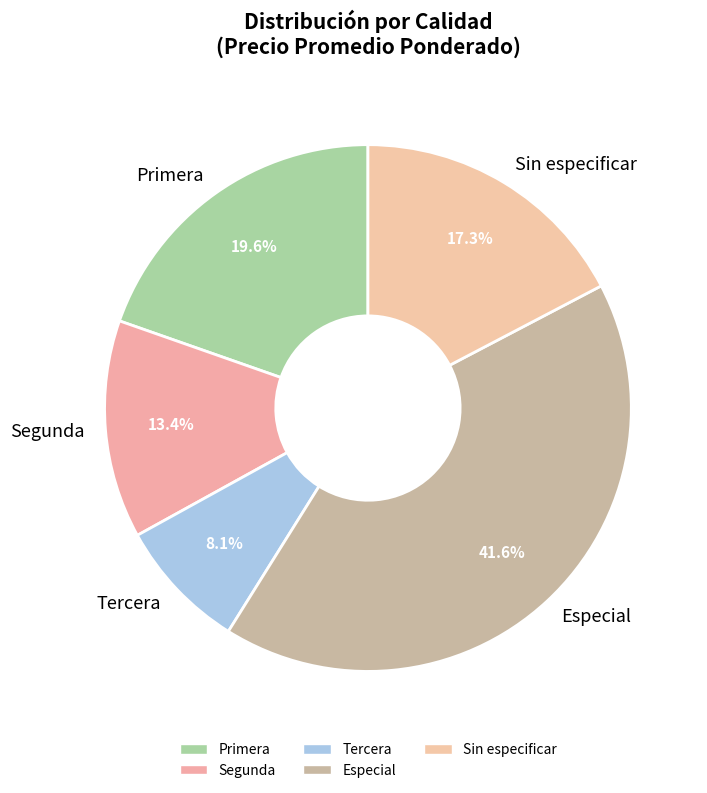

Is it true that Tercera is 15% of the pie?

False